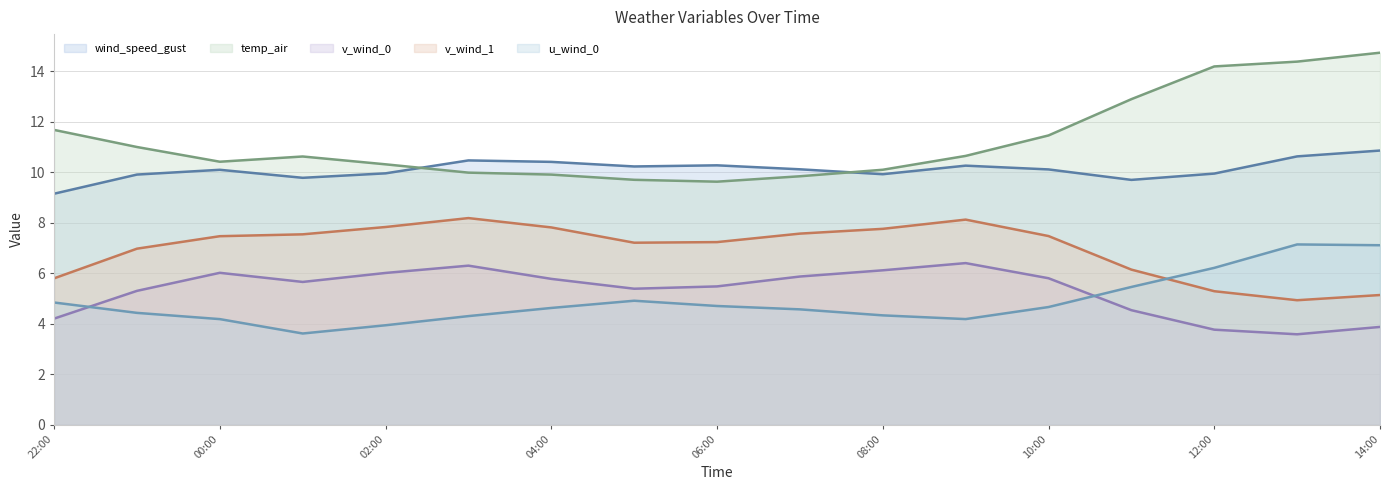

The value of v_wind_0 at 10:00 is 3.4. True or false?

False